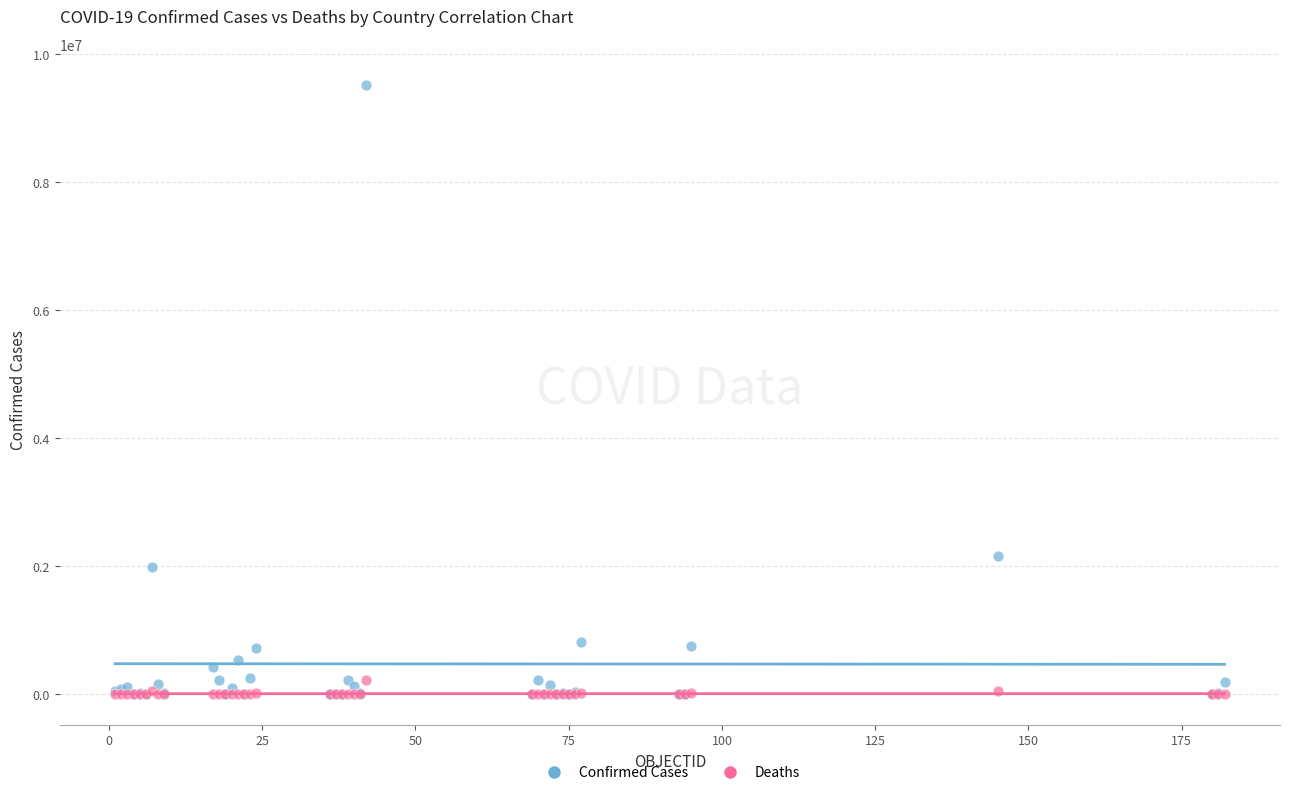

Which series has the largest Y range (max minus min)?

Confirmed Cases